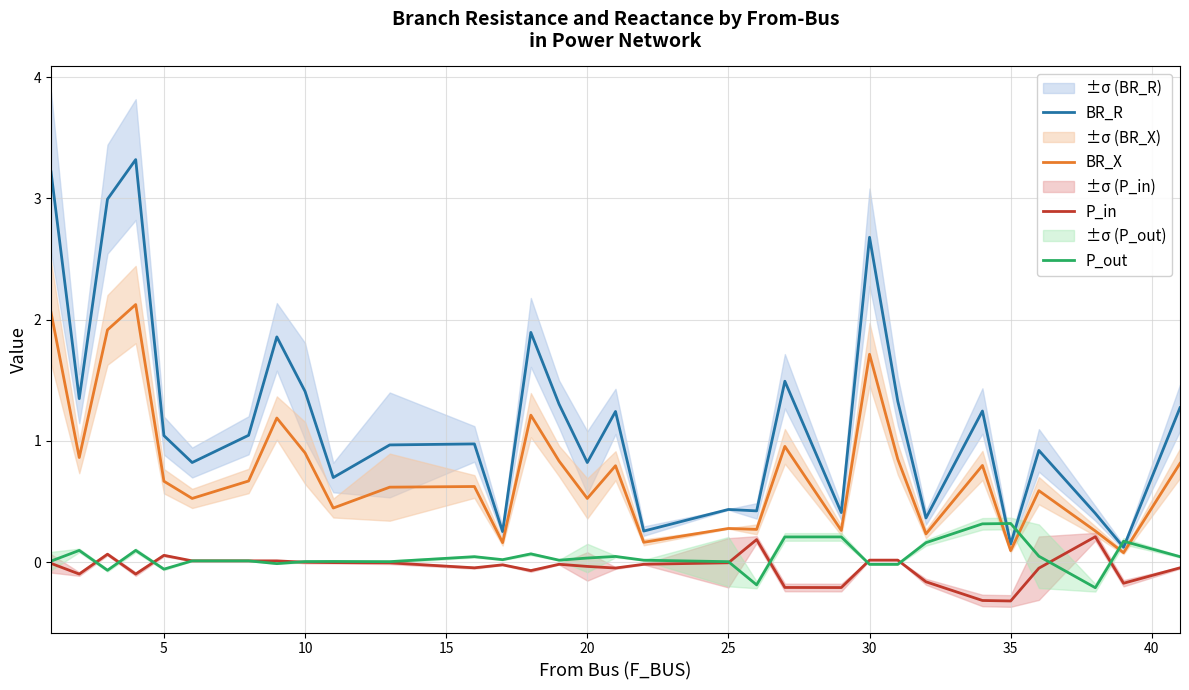

True or false: P_in has a value of -0.2 at 10.

False